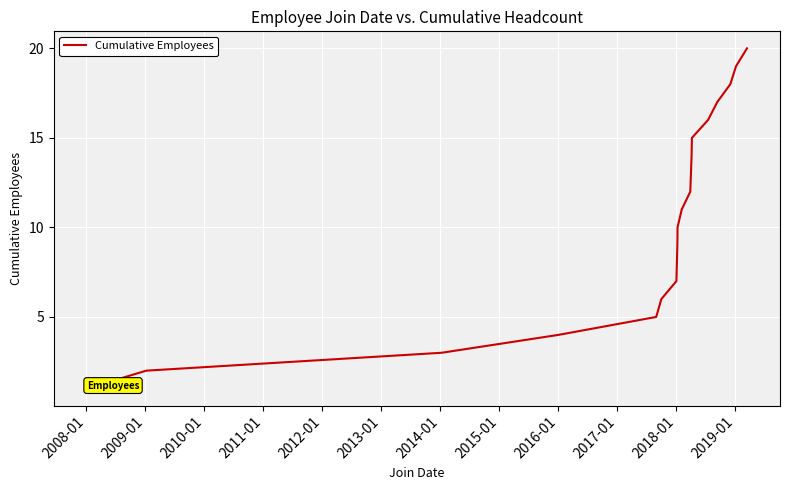

What is the greatest value displayed?

20